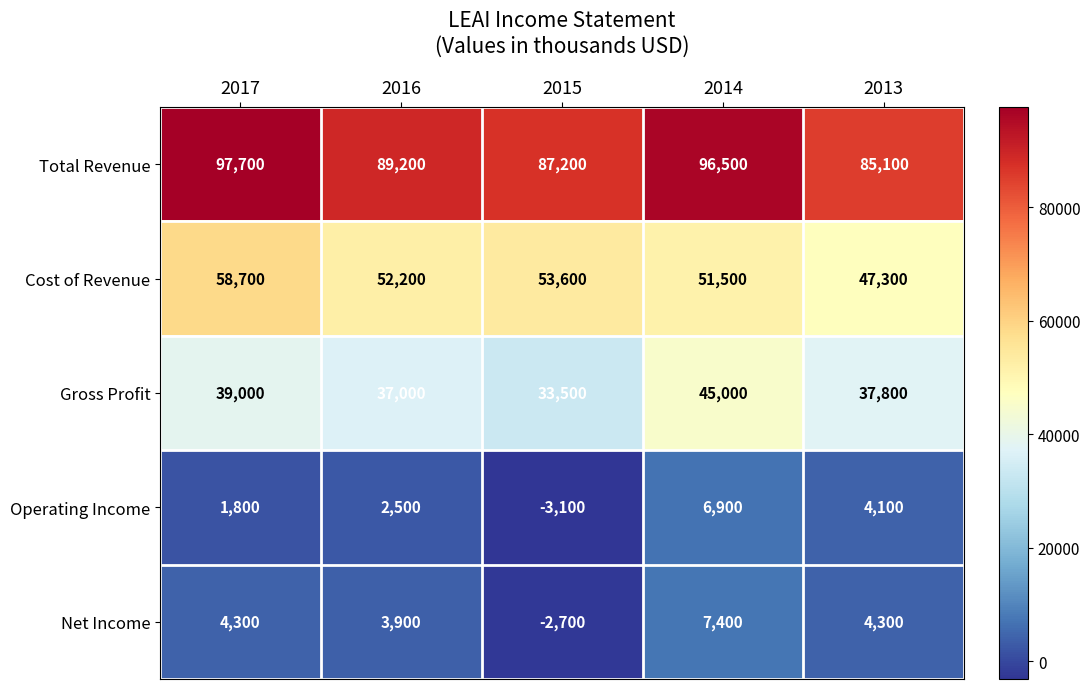

Reading right to left, transcribe all the data shown in this chart.

Total Revenue: 85100	96500	87200	89200	97700
Cost of Revenue: 47300	51500	53600	52200	58700
Gross Profit: 37800	45000	33500	37000	39000
Operating Income: 4100	6900	-3100	2500	1800
Net Income: 4300	7400	-2700	3900	4300